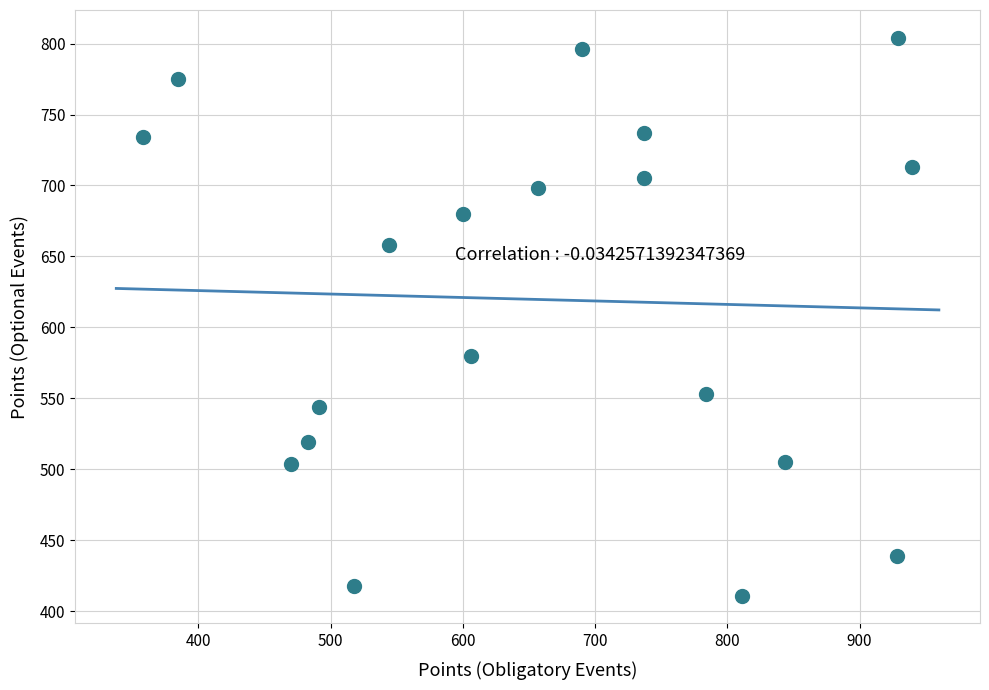

What is the range of X values (max minus min)?

582